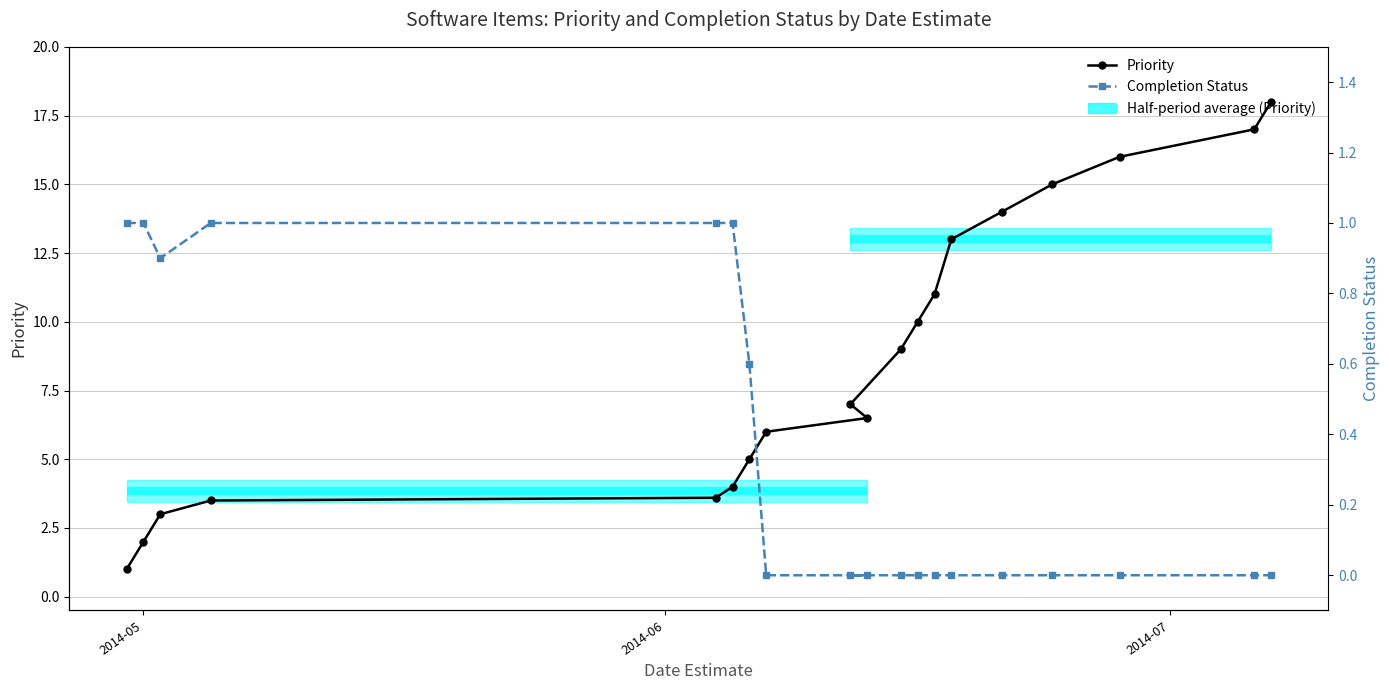

List the series in order of their peak value, highest first.

Priority, Completion Status